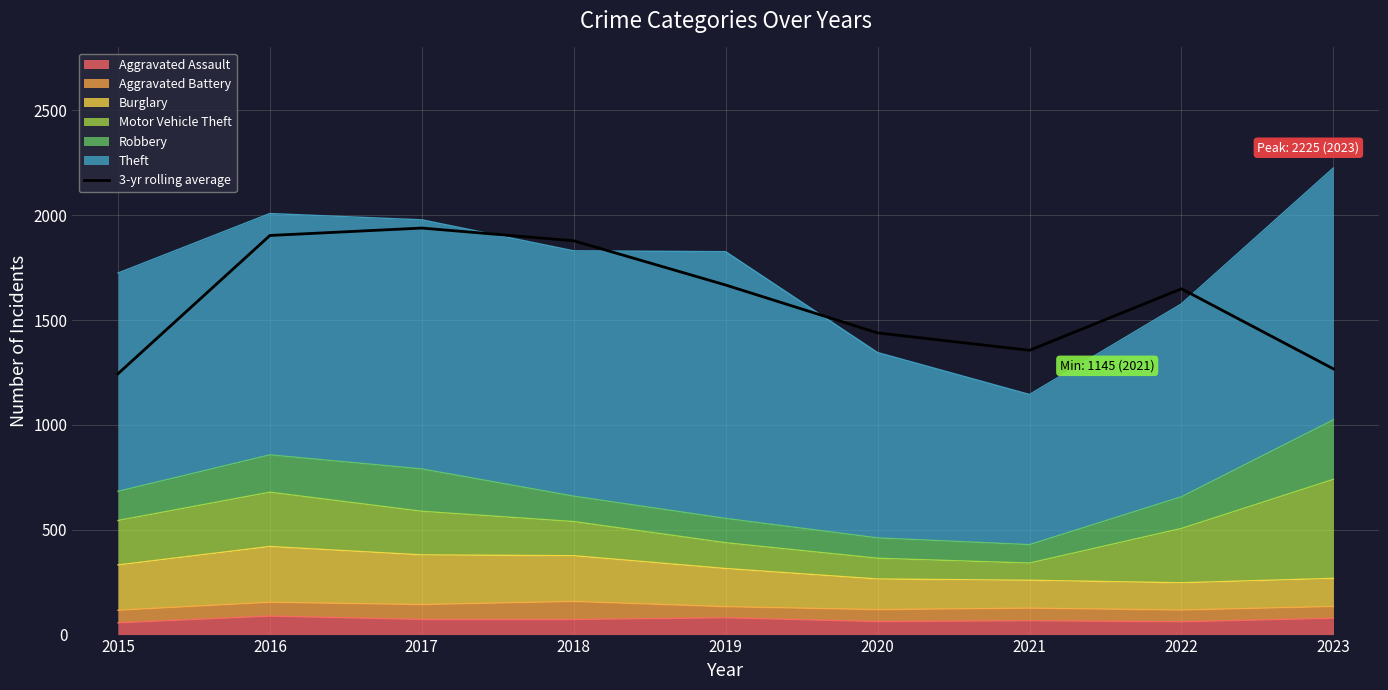

How many points are lower than both their immediate neighbors (excluding endpoints)?

1